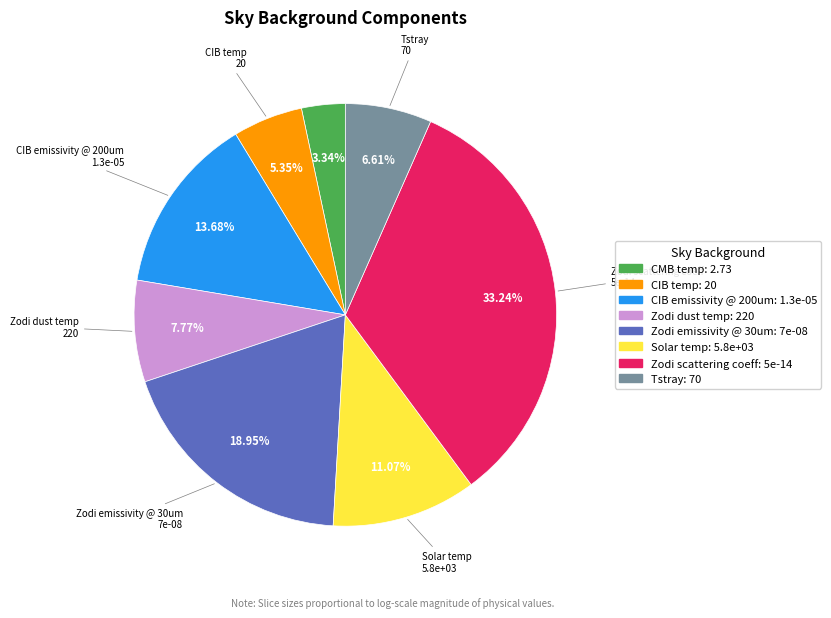

Rank the categories by value from highest to lowest.

Zodi scattering coeff, Zodi emissivity @ 30um, CIB emissivity @ 200um, Solar temp, Zodi dust temp, Tstray, CIB temp, CMB temp